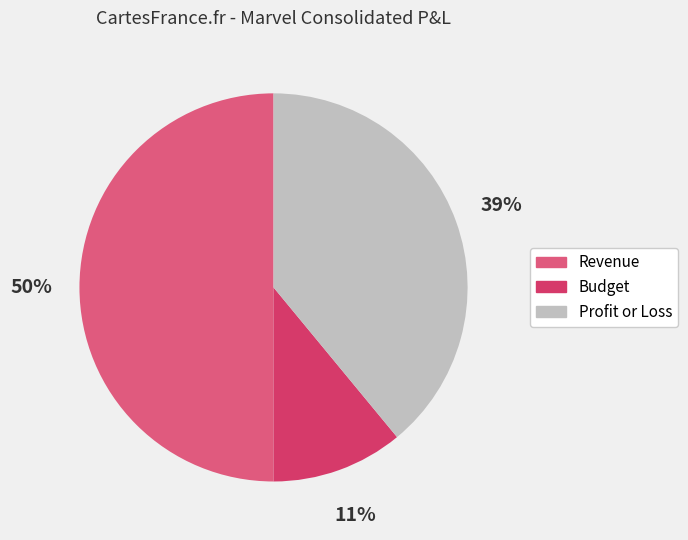

To the nearest percent, what percentage of the pie is Budget?

11%